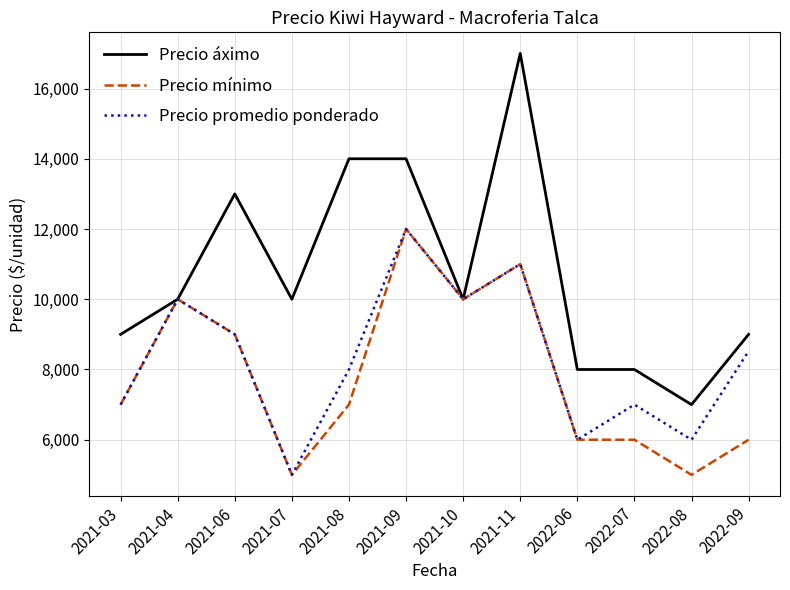

Rank the series by their average value, from highest to lowest.

Precio áximo, Precio promedio ponderado, Precio mínimo